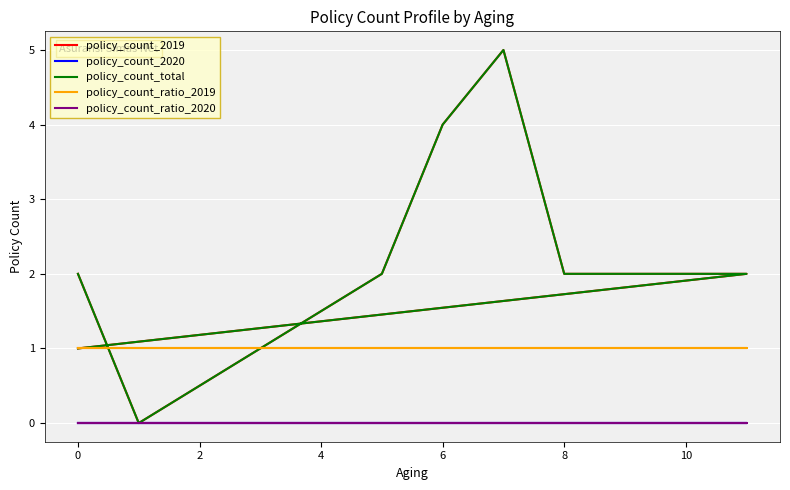

Reading left to right, what are all the values shown in this chart?

policy_count_2019: 2	0	2	4	5	2	2	1
policy_count_2020: 0	0	0	0	0	0	0	0
policy_count_total: 2	0	2	4	5	2	2	1
policy_count_ratio_2019: 1	1	1	1	1	1	1	1
policy_count_ratio_2020: 0	0	0	0	0	0	0	0